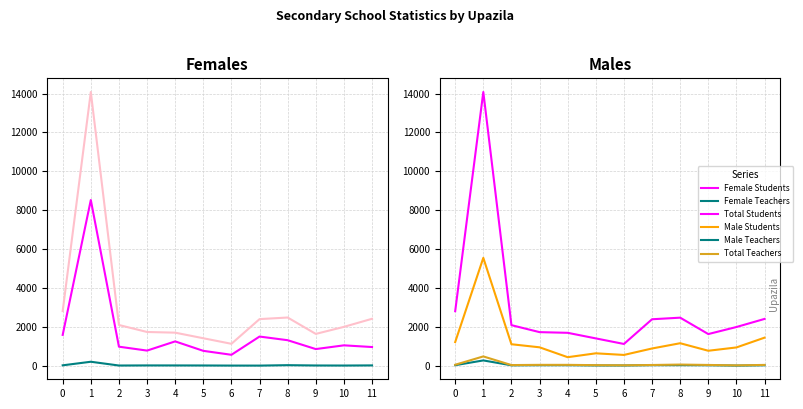

Rank the series at 5 from lowest to highest value.

Female Teachers, Male Teachers, Total Teachers, Male Students, Female Students, Total Students